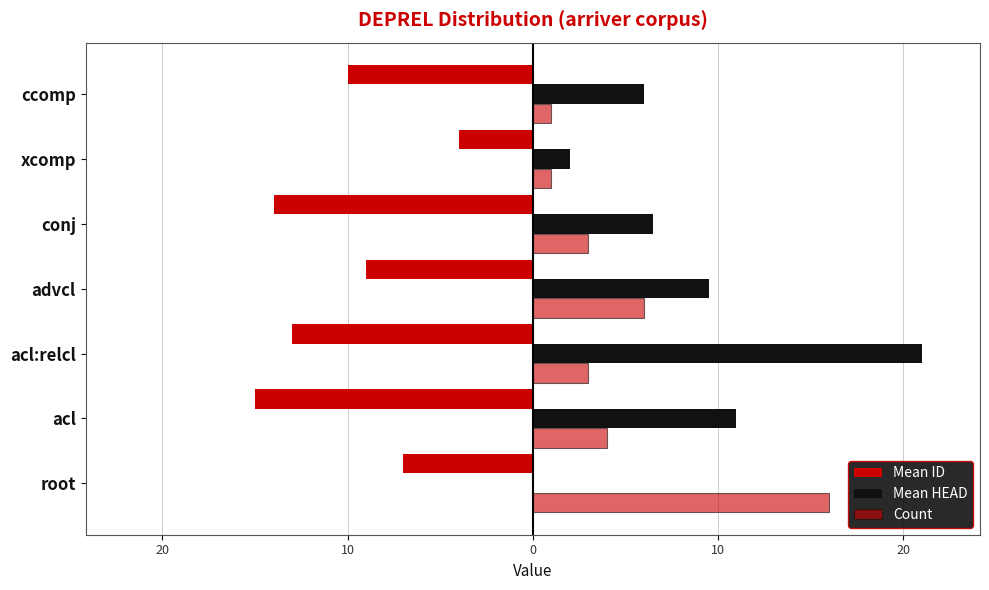

List the series in order of their overall mean, lowest first.

Mean ID, Count, Mean HEAD